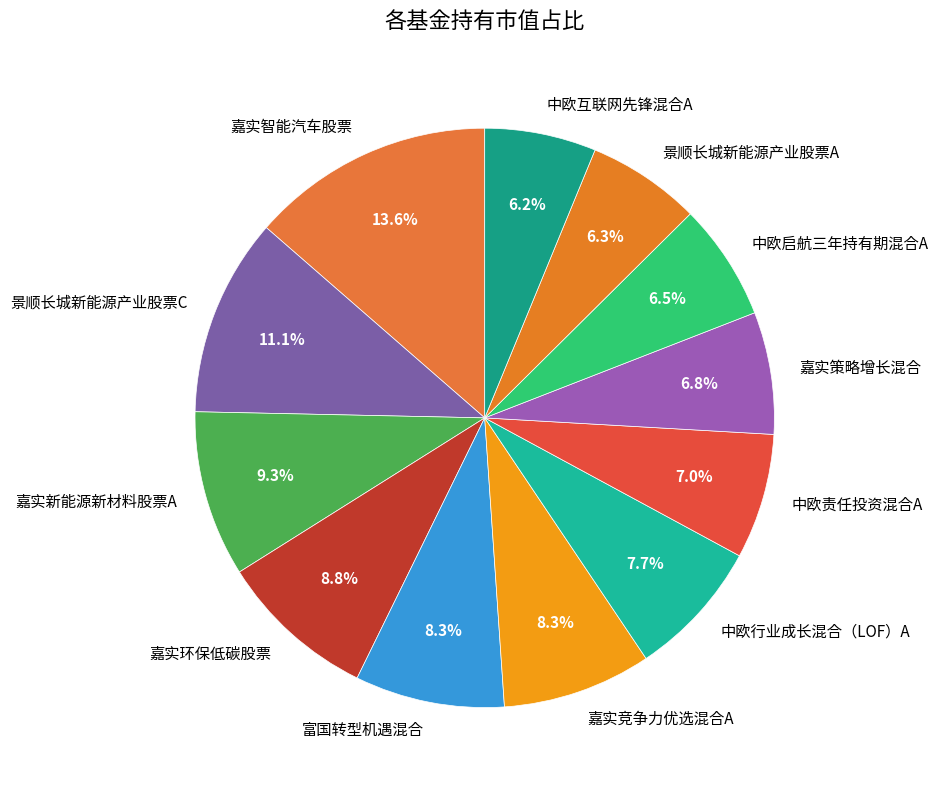

How much of the chart is everything except 嘉实策略增长混合?

93.2%